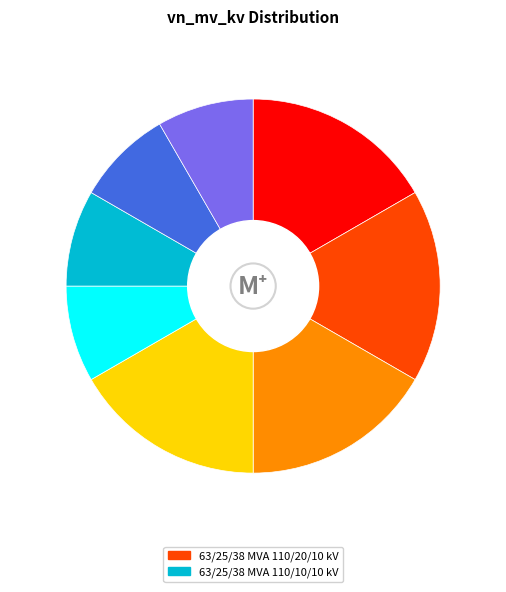

Does any single category account for the majority?

No